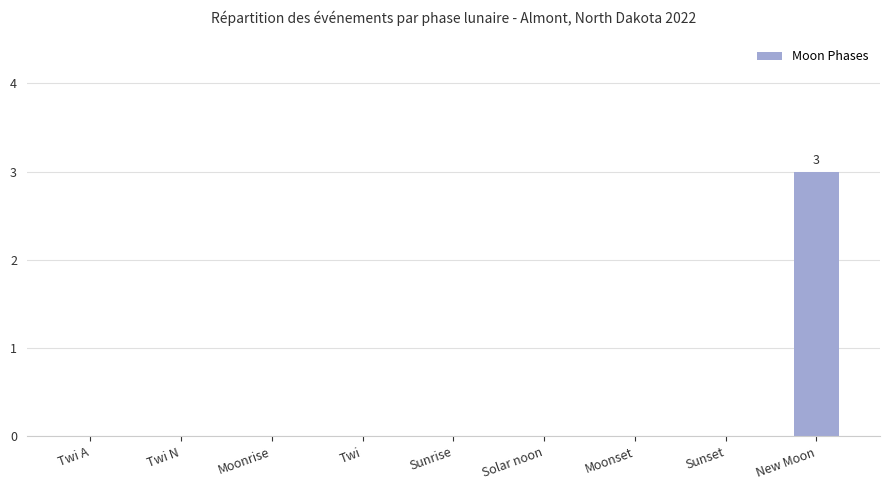

What is the sum of all values?

3